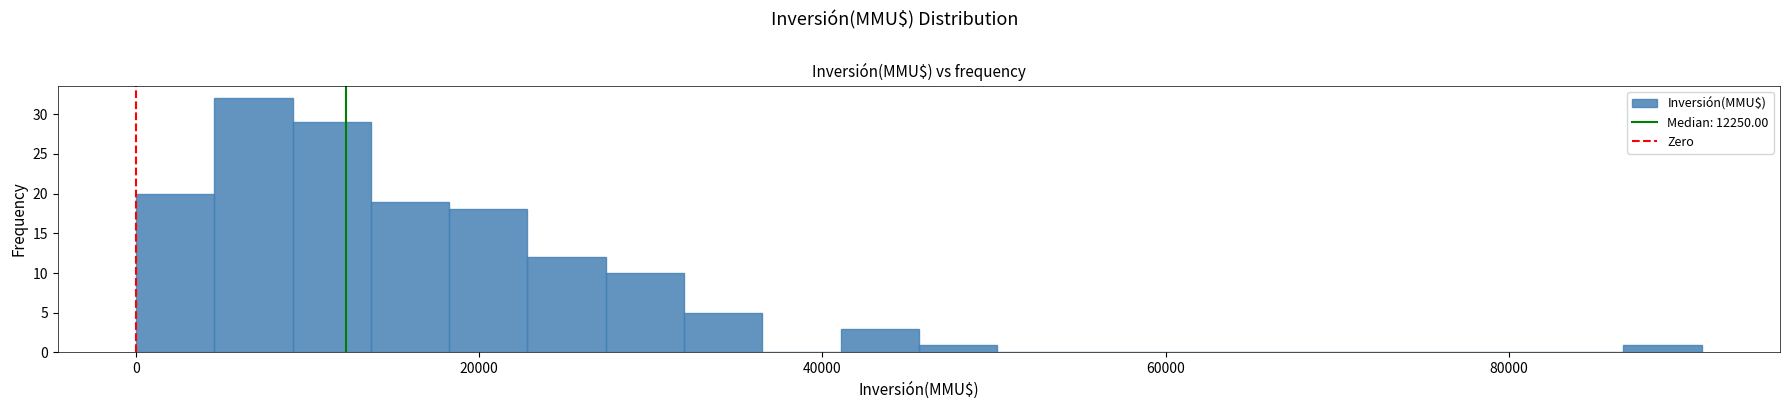

Around what value on the x-axis is the tallest bar? Give the approximate position of its centre, as read against the axis.

6000